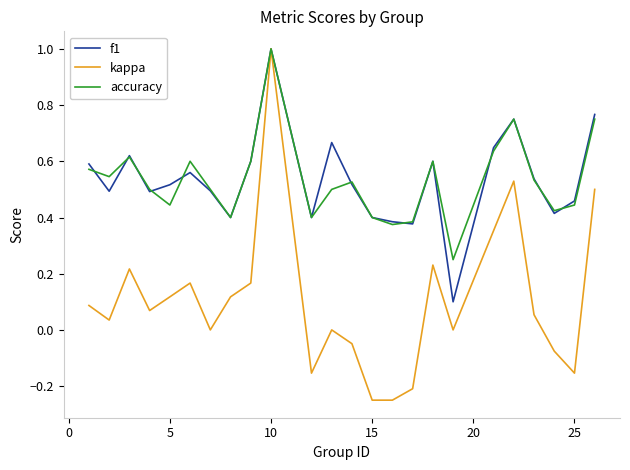

What is the highest value of the accuracy series?

1.0